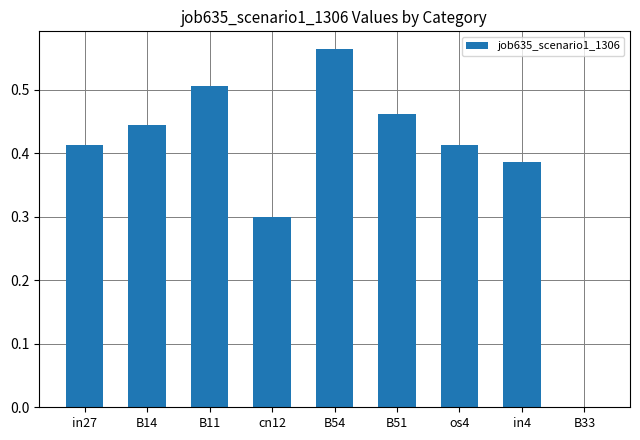

What is the sum of all values?

3.5